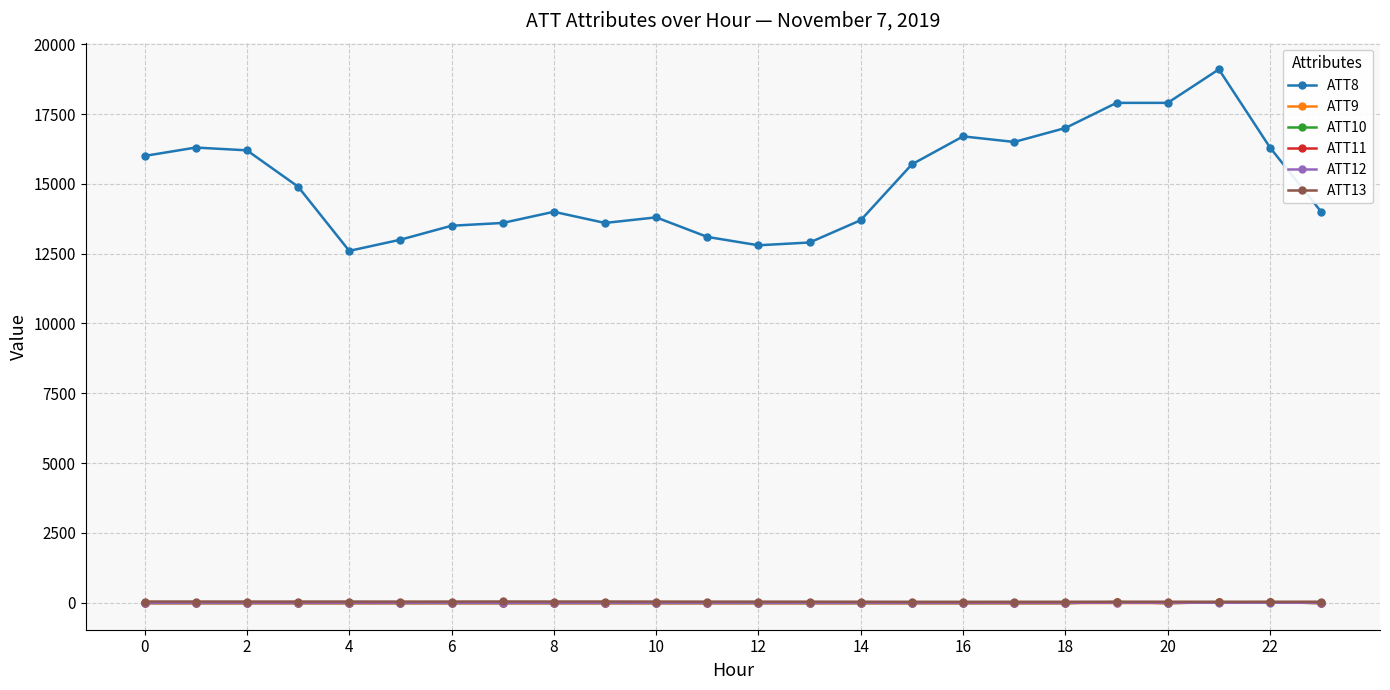

True or false: ATT12 has more than 1 points higher than both neighbors.

True